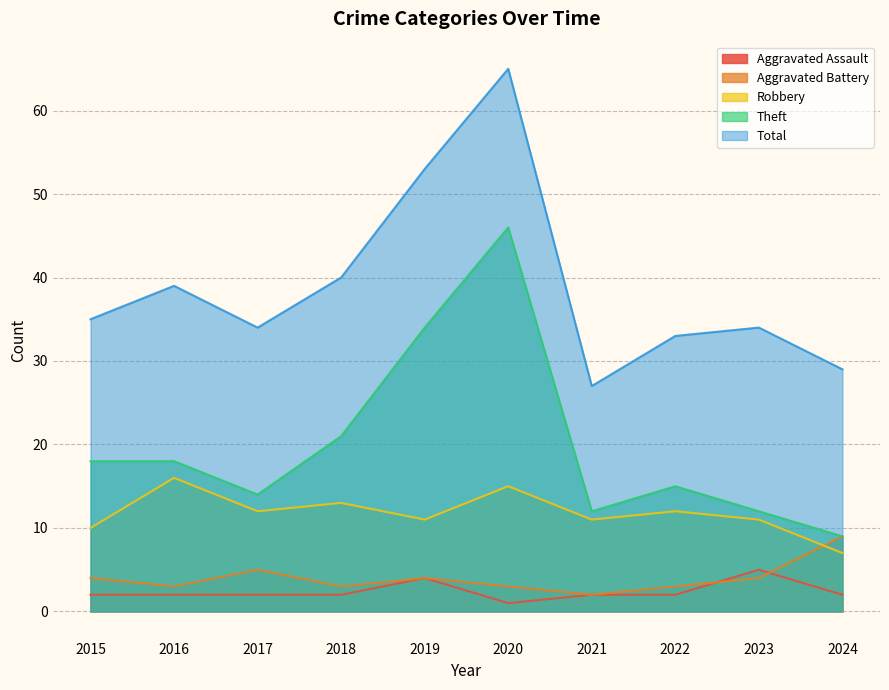

How many lines are shown in the chart?

5